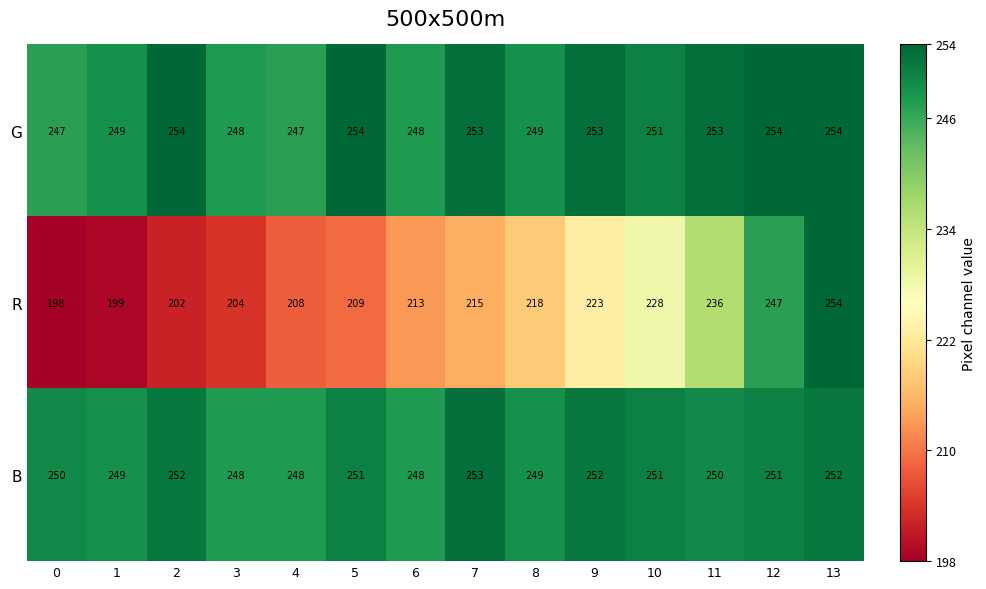

At 12, list the series in order from largest to smallest.

G, B, R